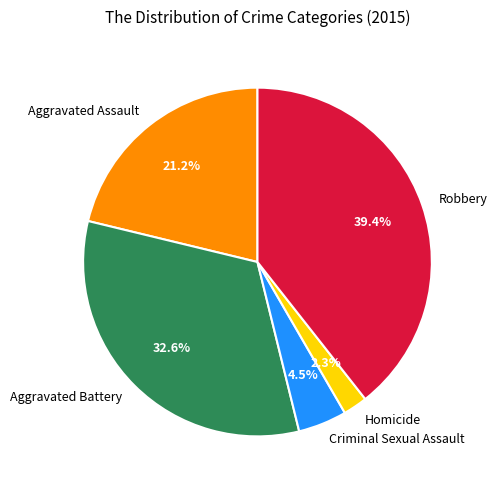

To the nearest percent, what portion does Aggravated Battery represent?

33%